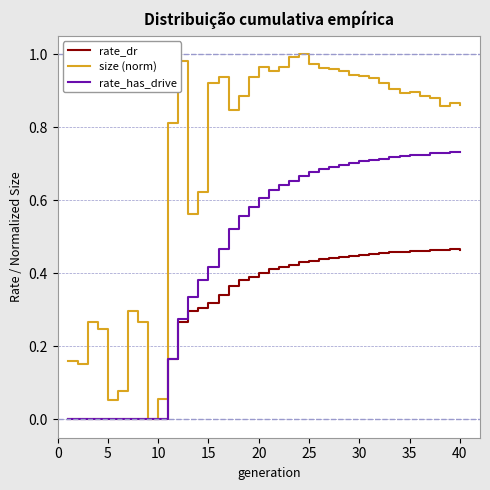

List the series in order of their overall mean, highest first.

size (norm), rate_has_drive, rate_dr